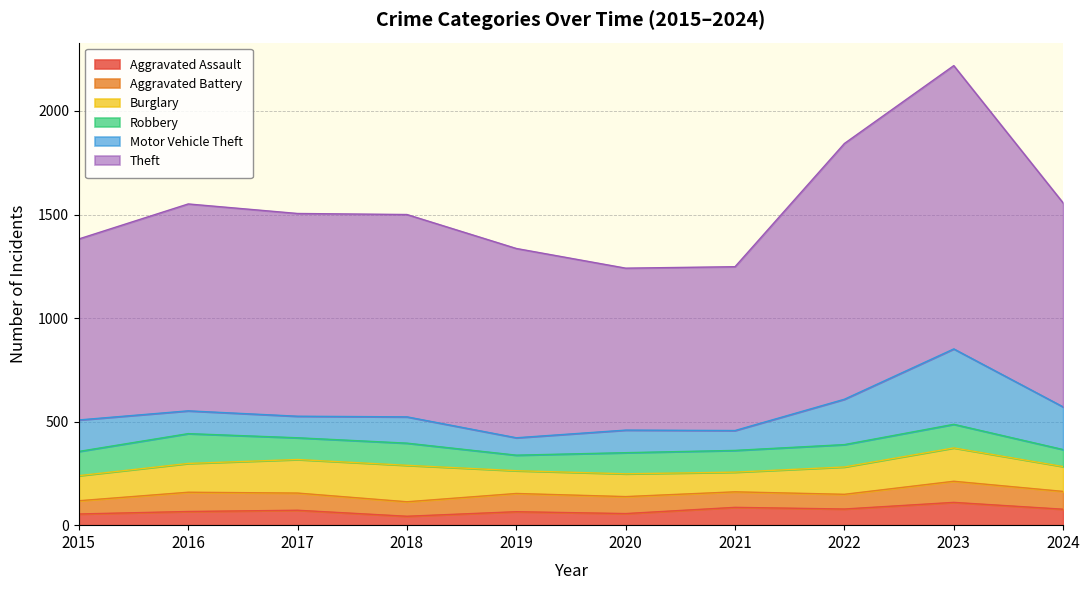

What is the lowest value of the Aggravated Battery series?

64